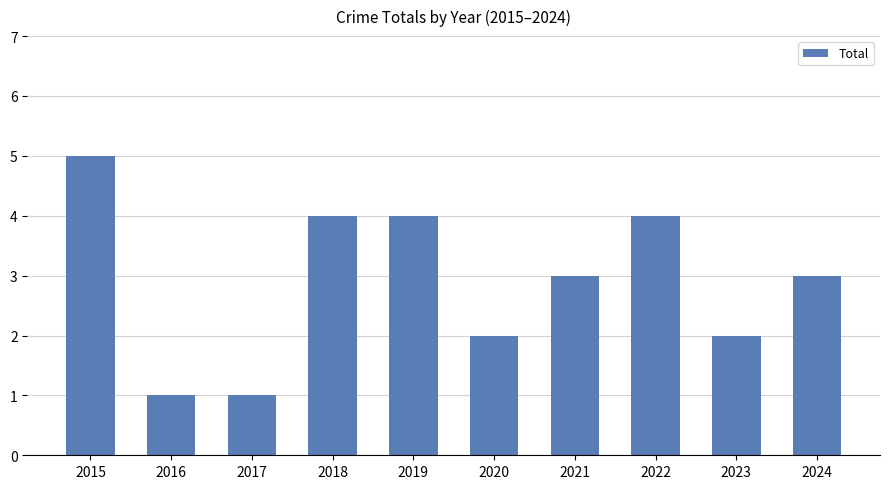

What is the change in value from 2017 to 2022?

+3